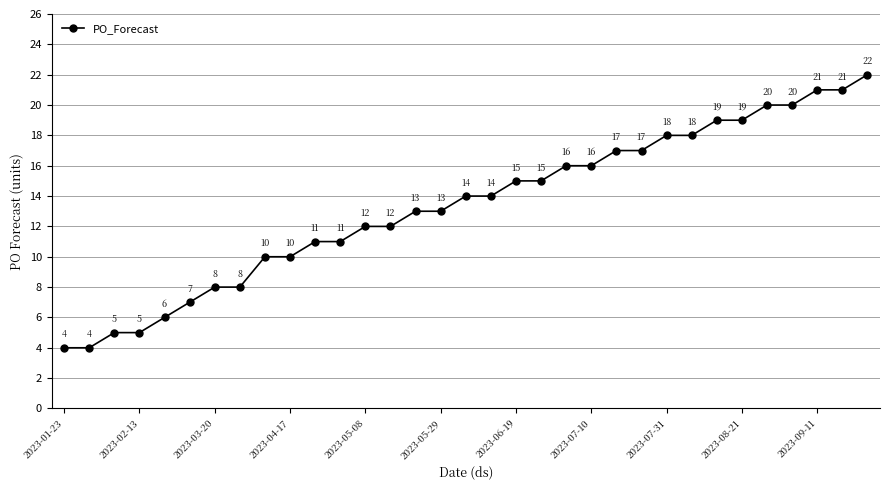

What is the value of the 11th point from the left?

11